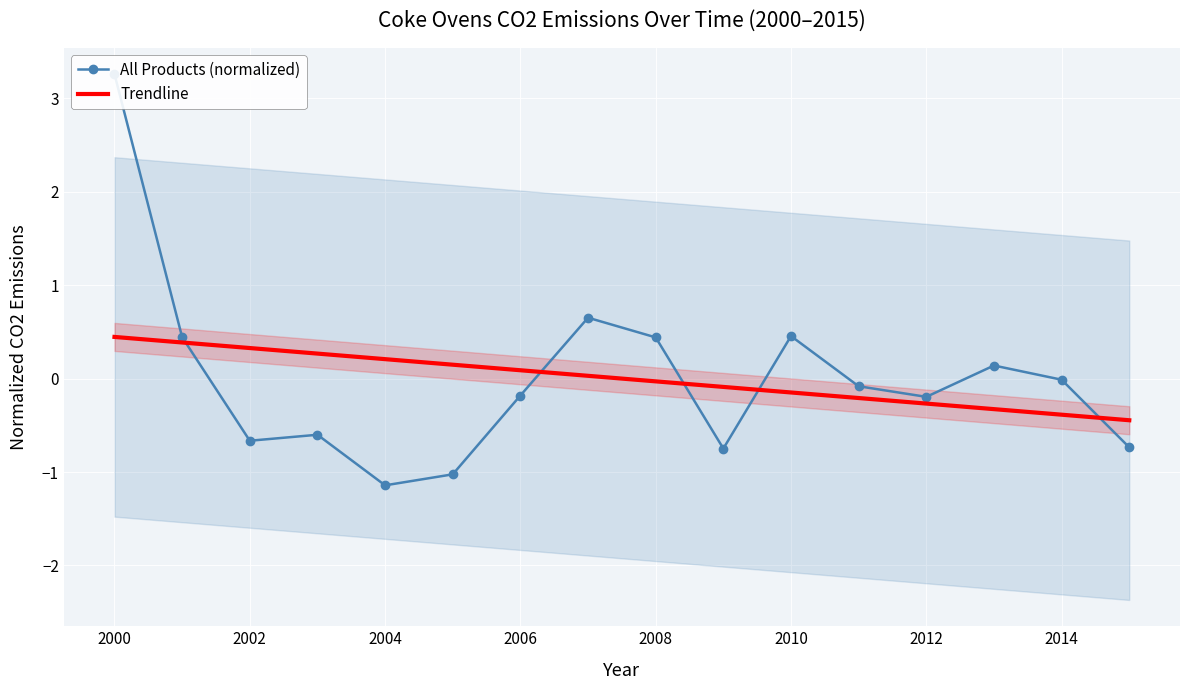

True or false: All Products (normalized) and Trendline intersect in this chart.

True